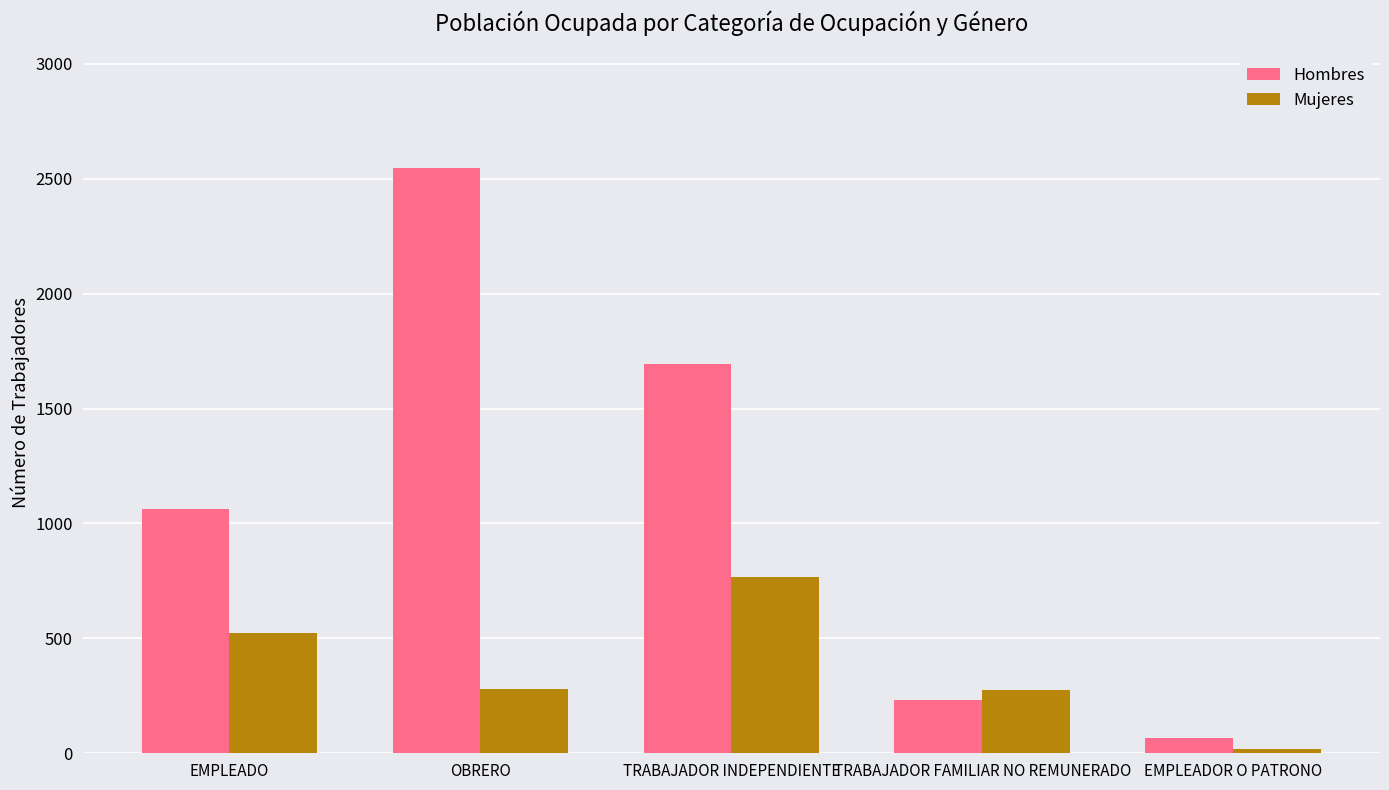

List the series in order of their overall mean, highest first.

Hombres, Mujeres